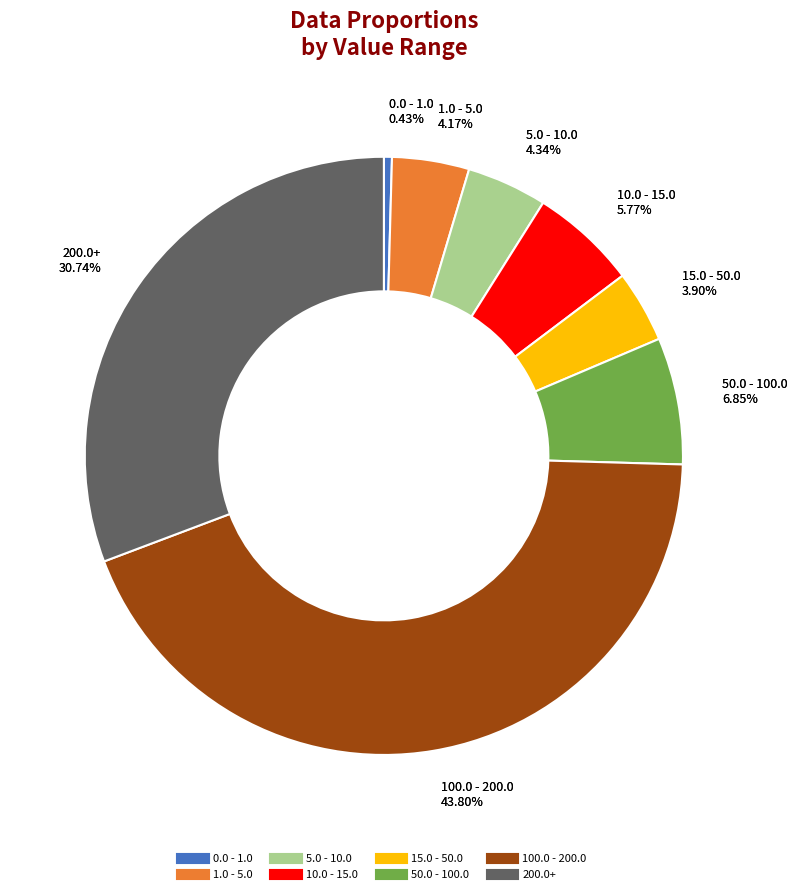

Is 18 the majority of the pie?

No